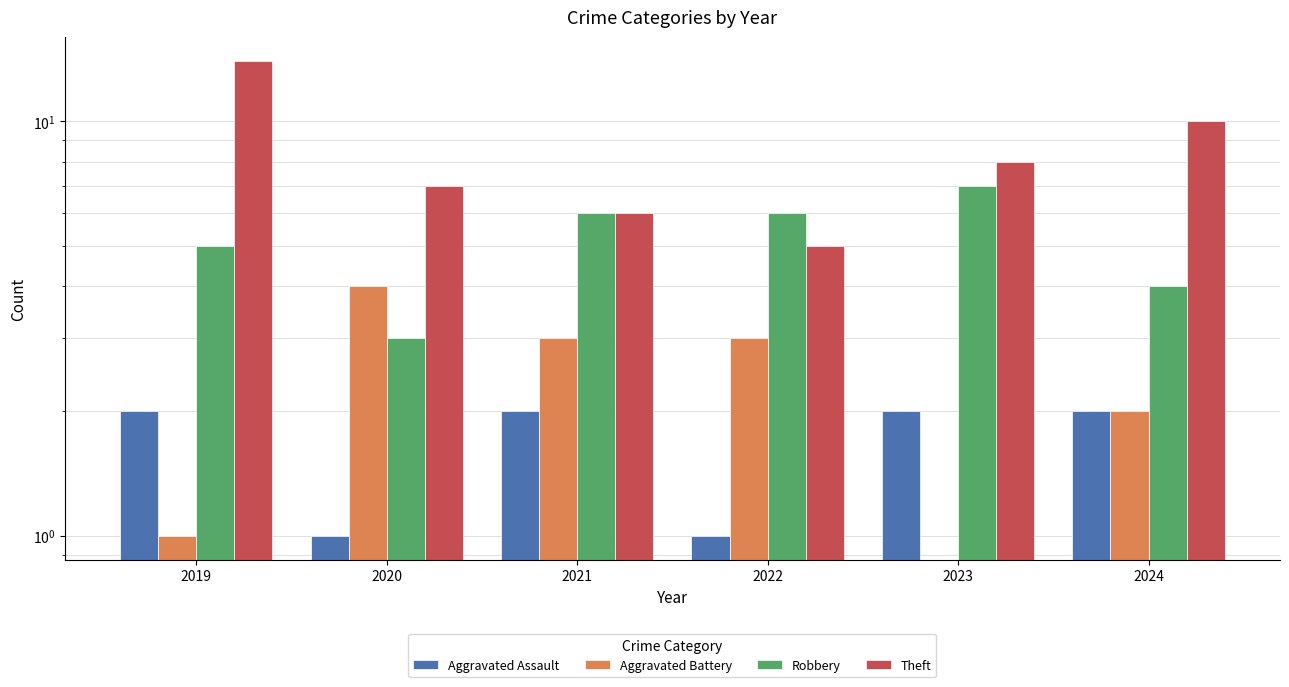

Rank the categories by Aggravated Battery value from lowest to highest.

2023, 2019, 2024, 2021, 2022, 2020